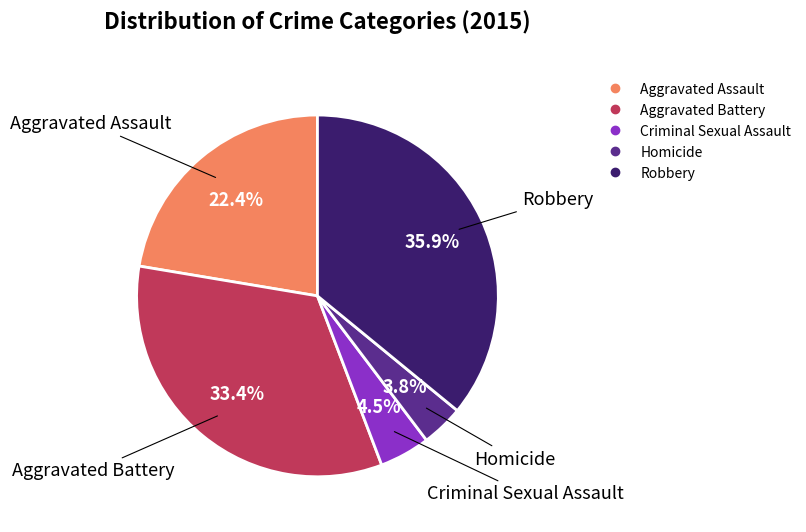

To the nearest percent, what is the difference between the largest and smallest slice percentages?

32%